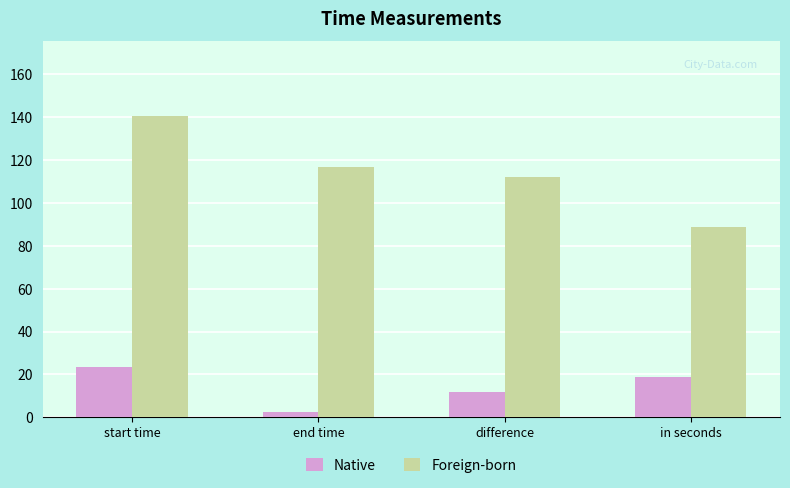

What is the spread (max minus min) of values at difference?

100.6